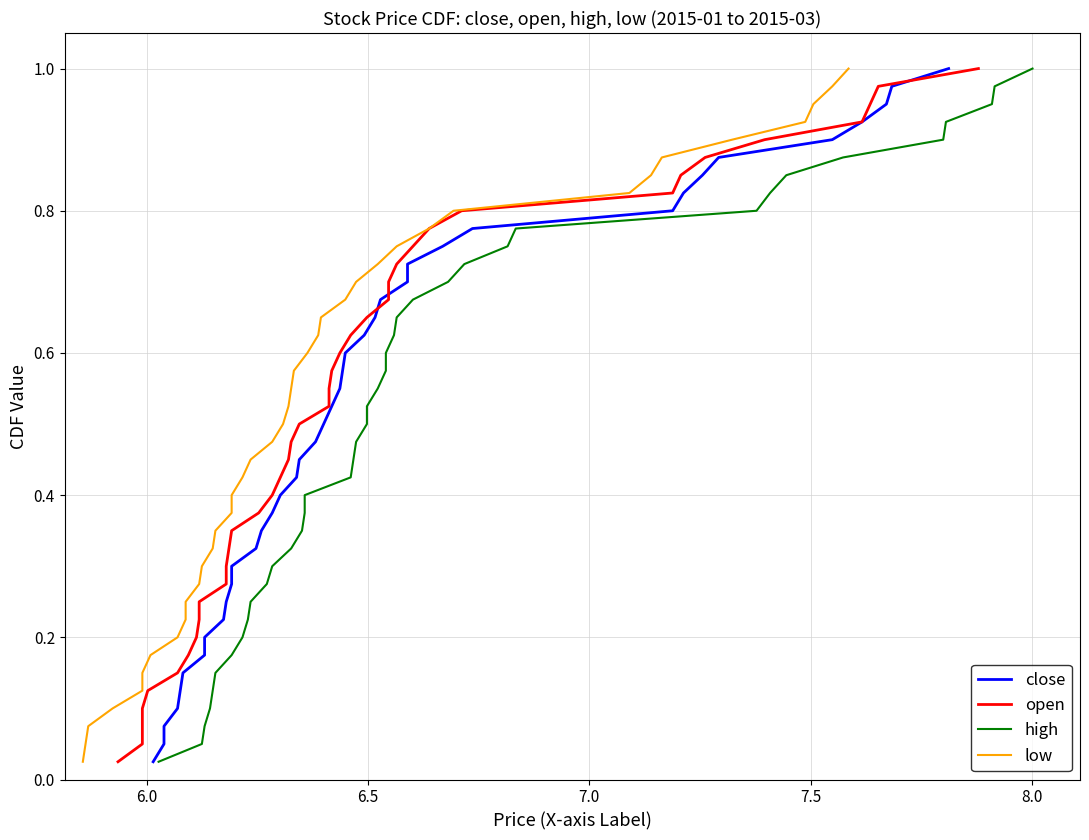

Does the chart display data point markers on the line(s)?

No